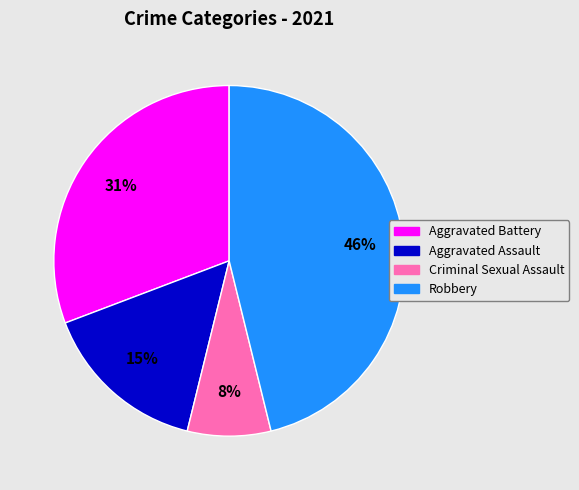

Is there a majority slice in this chart?

No